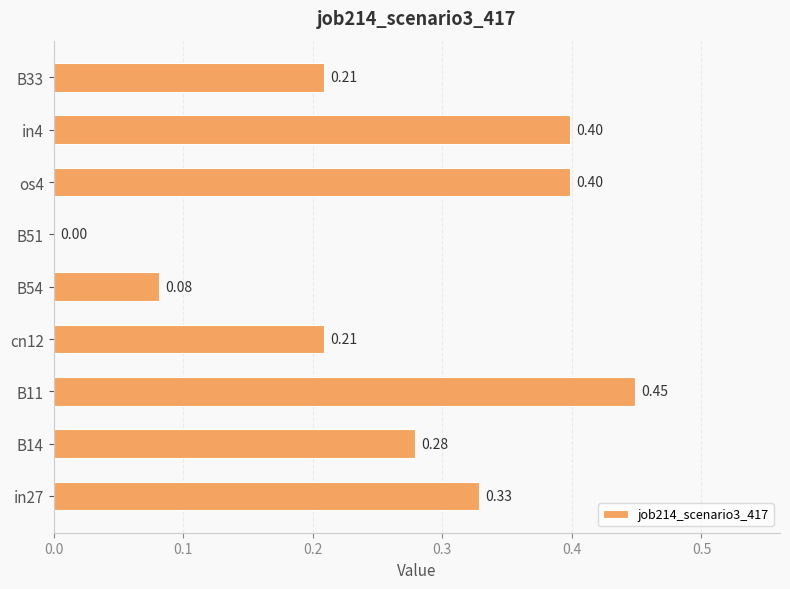

What is the sum of the values at B51 and in4?

0.4